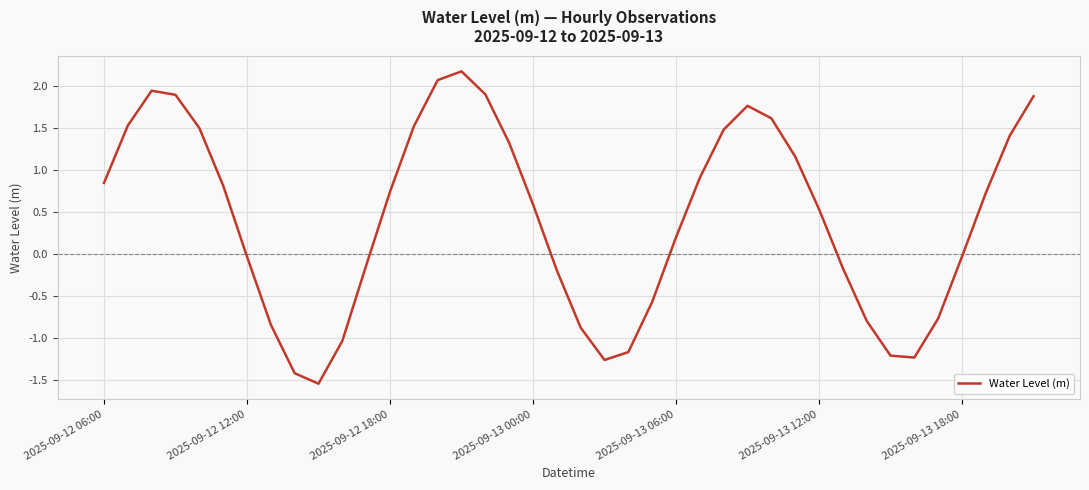

What is the average value?

0.4